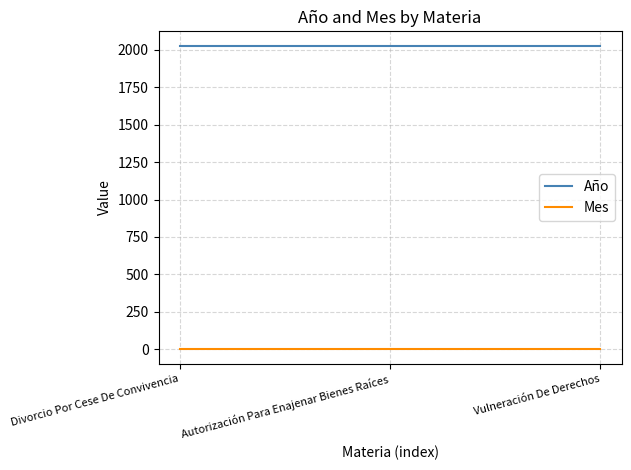

How many categories are shown in the chart?

3